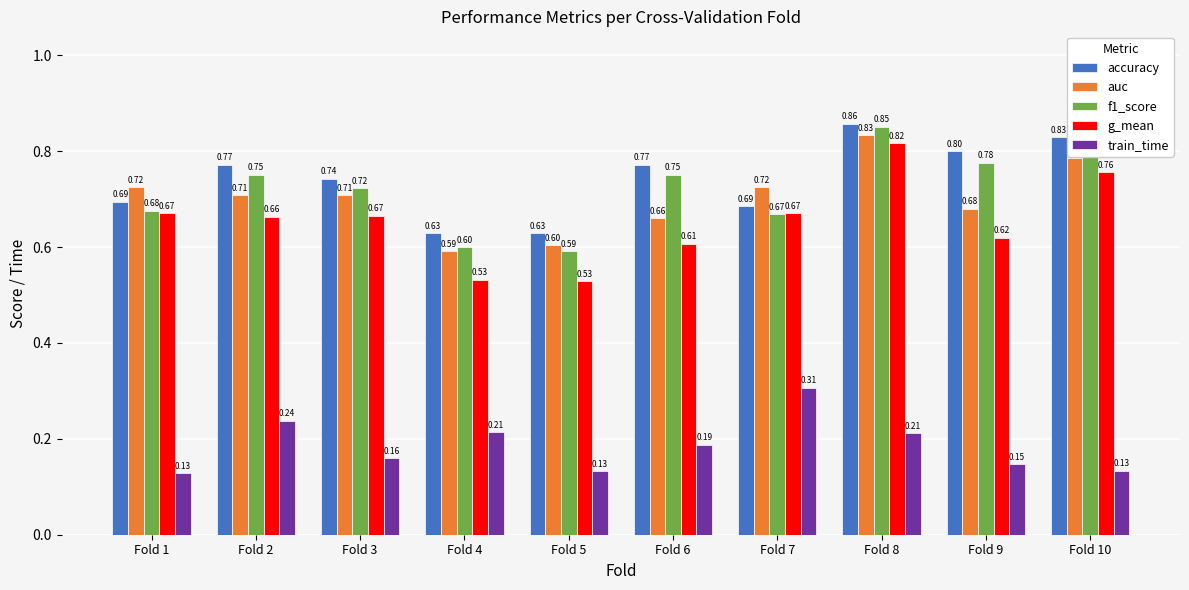

Between Fold 9 and Fold 10, which series saw the biggest shift?

g_mean